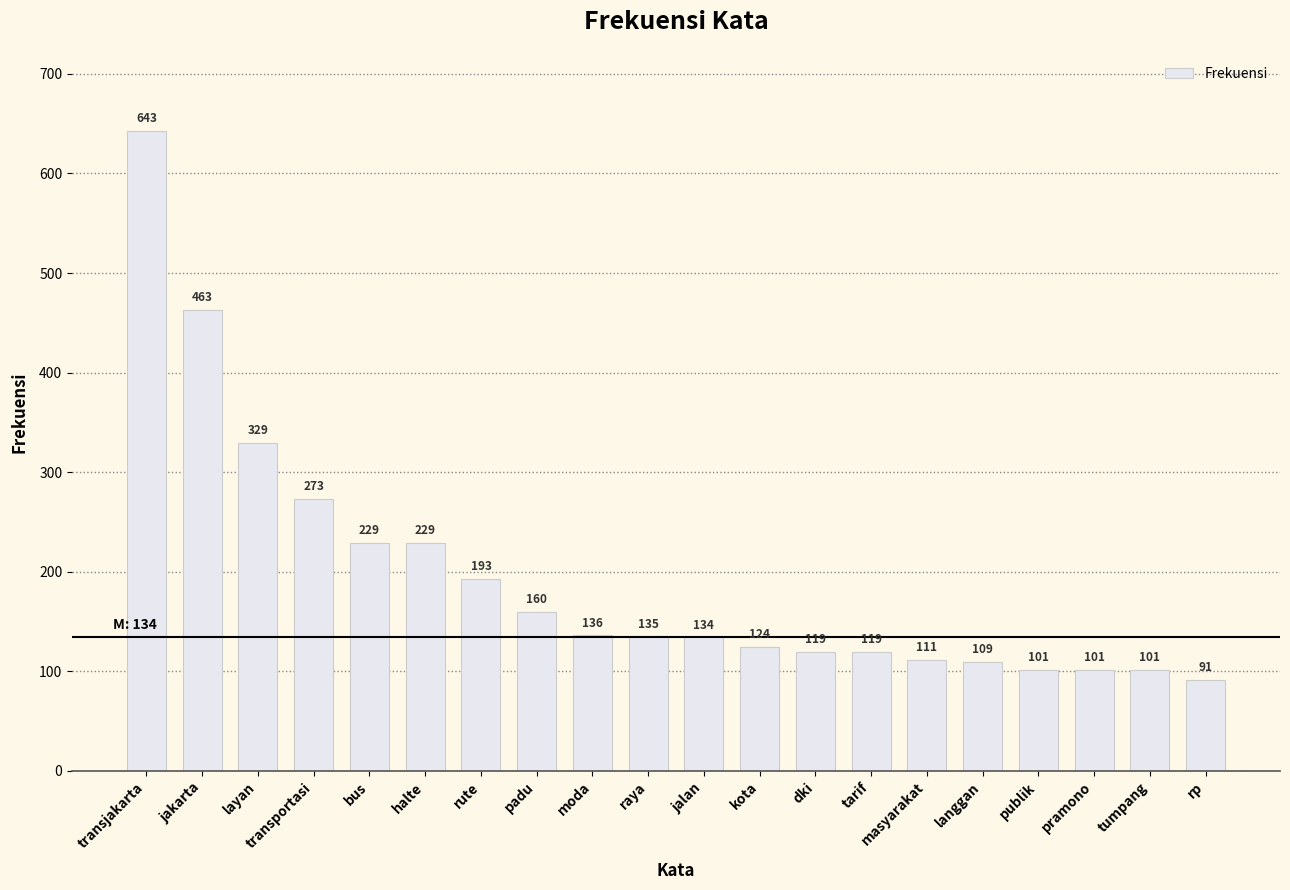

What is the approximate value at tarif, to the nearest 100?

100